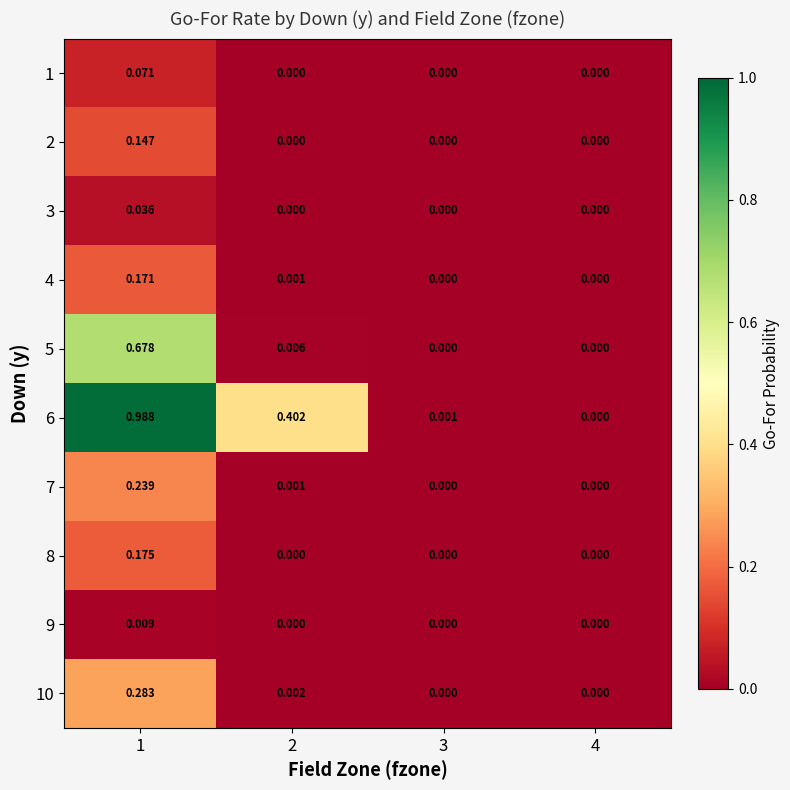

Is the value of 6 at 2 greater than the value of 2 at 1?

Yes